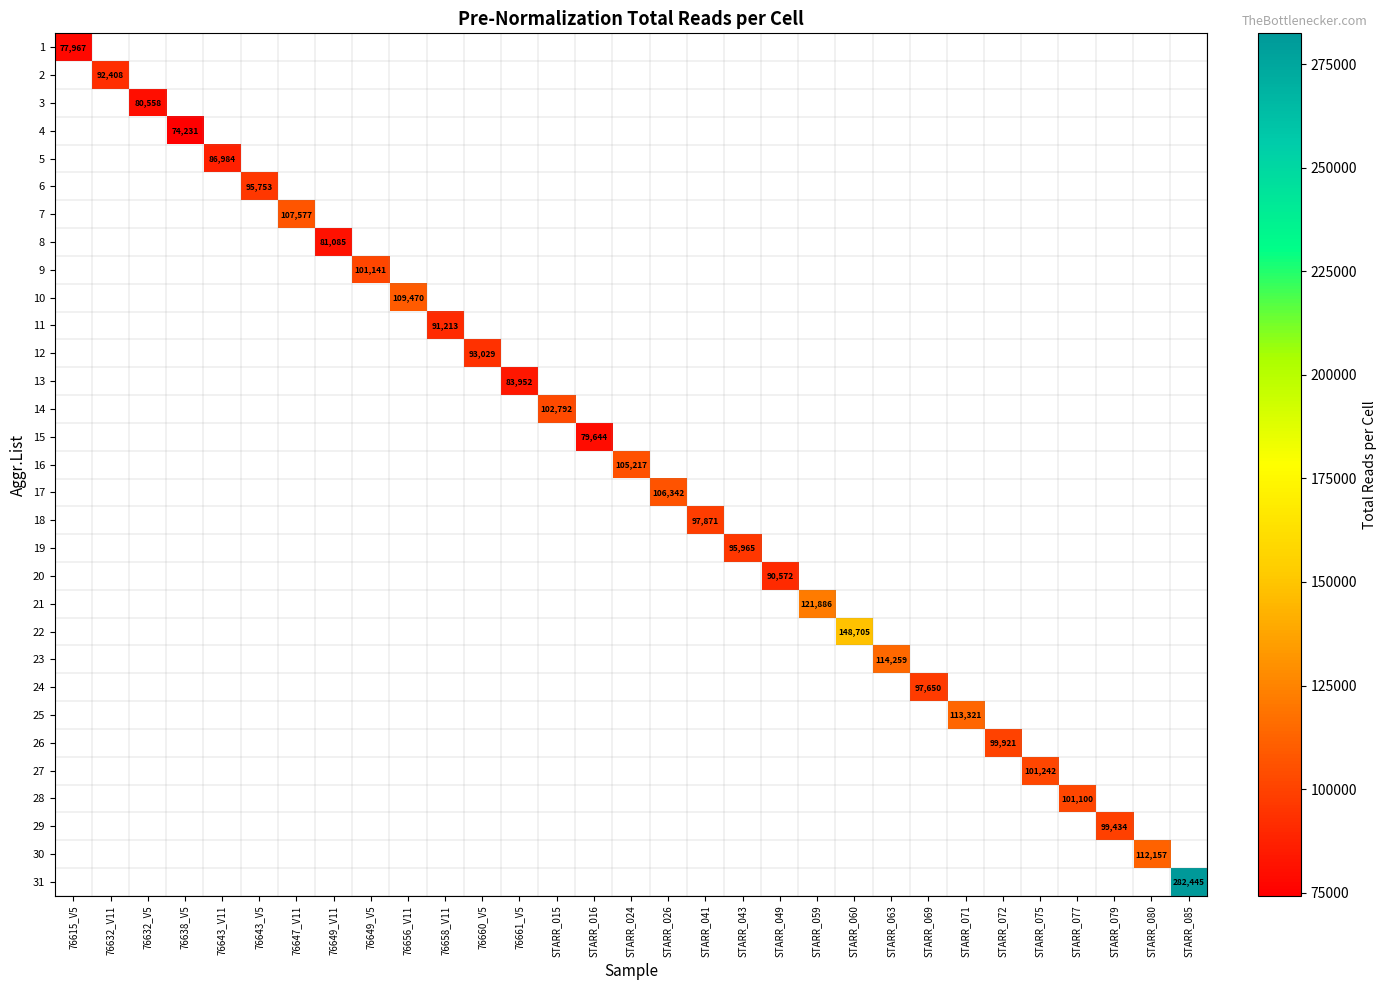

What is the maximum value shown in the chart?

282445.0